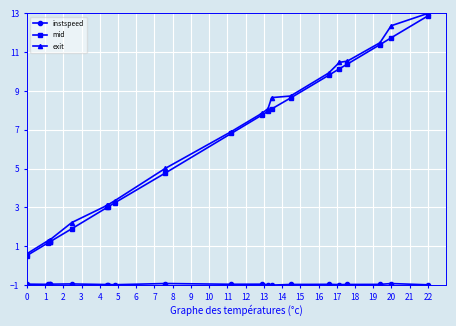

What is the lowest value of the mid series?

0.5